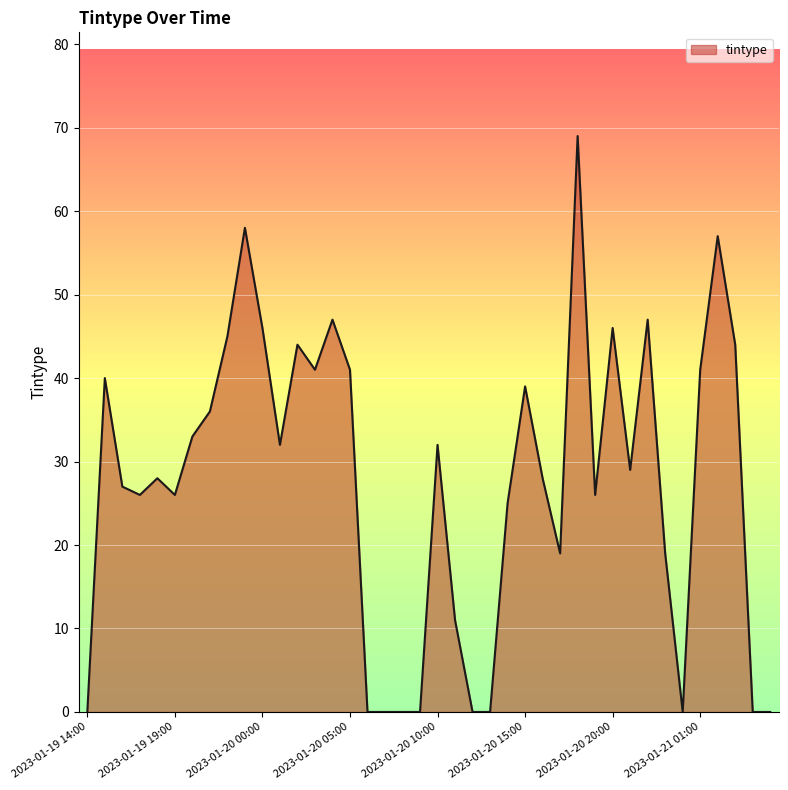

What is the maximum value shown in the chart?

69